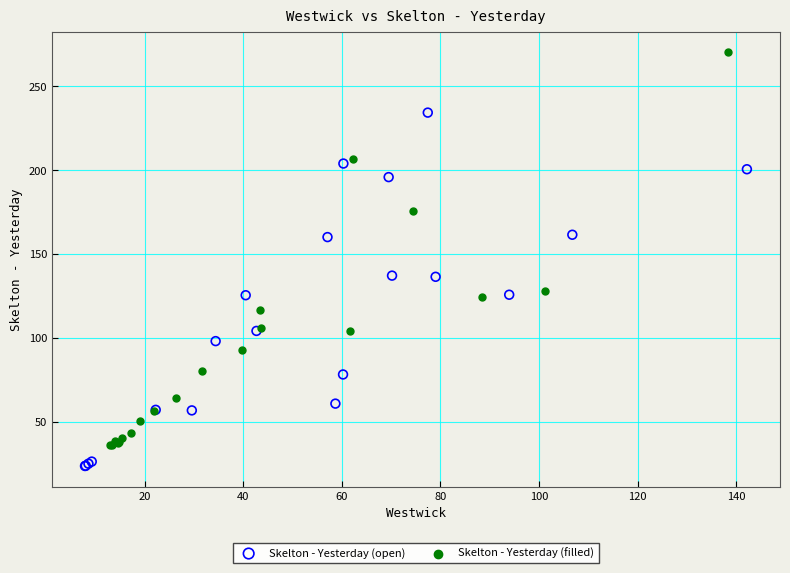

Which series has the widest spread of Y values?

Skelton - Yesterday (filled)